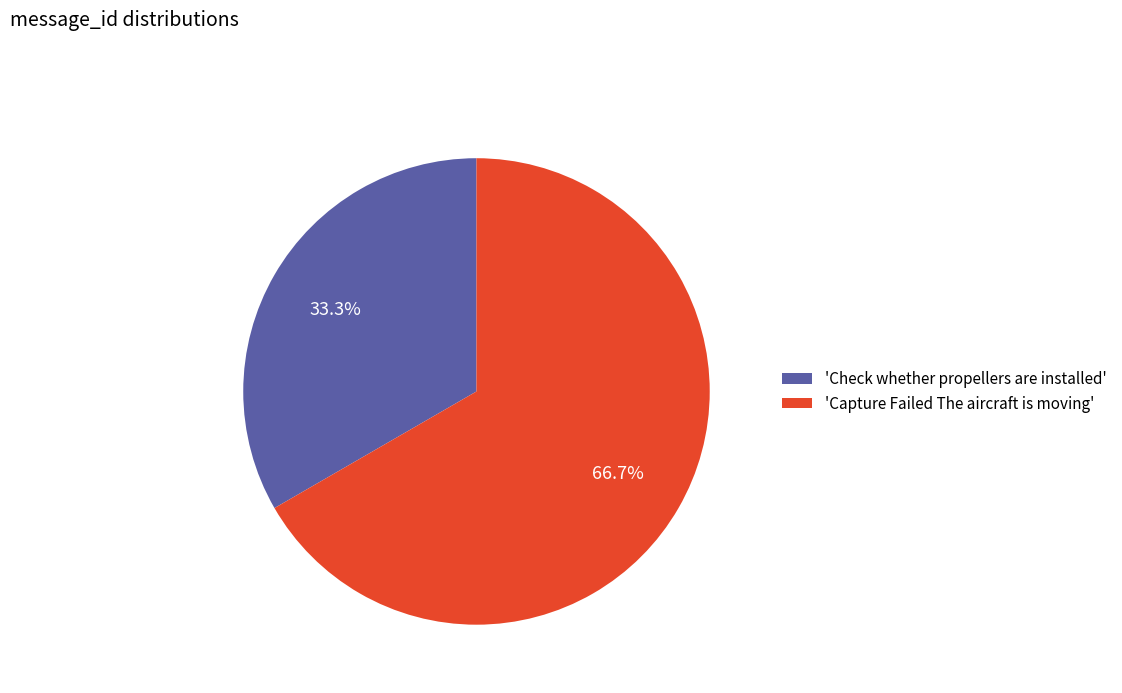

How many slices are in this pie chart?

2